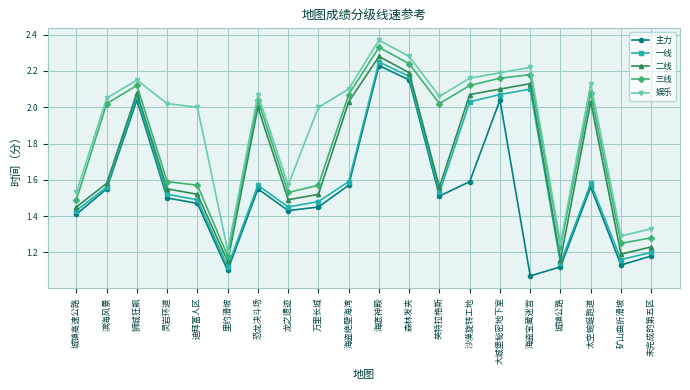

What is the total value across all series at 滨海风景?

8.8